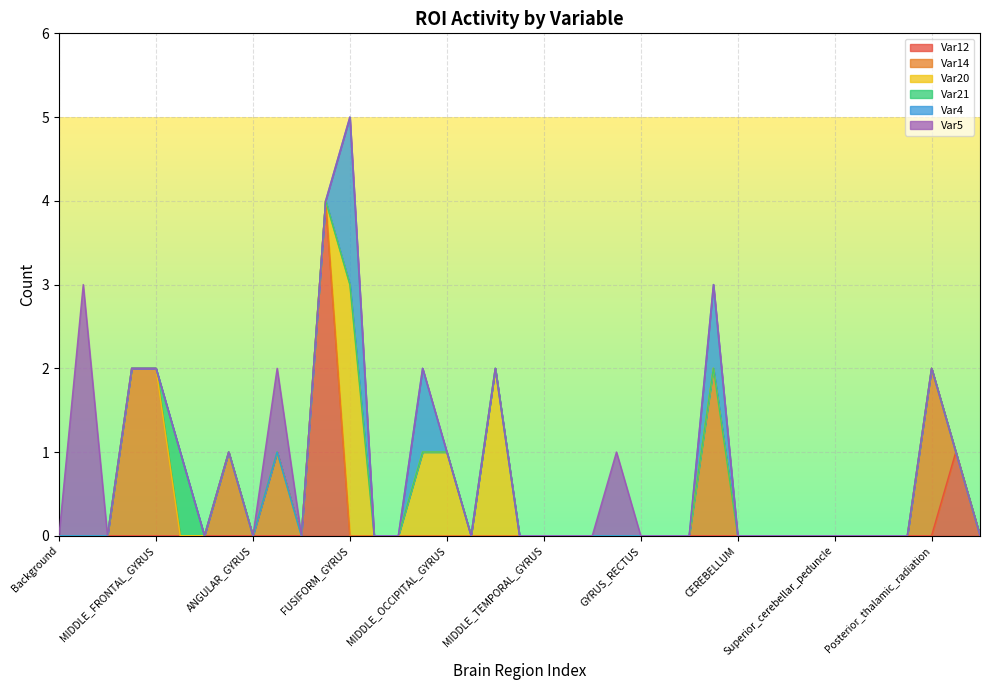

Reading right to left, what are all the values shown in this chart?

Var12: Superior_corona_radiata=0	Anterior_corona_radiata=1	Posterior_thalamic_radiation=0	Posterior_limb_of_internal_capsule=0	Anterior_limb_of_internal_capsule=0	Cerebral_peduncle=0	Superior_cerebellar_peduncle=0	Medial_lemniscus=0	Inferior_cerebellar_peduncle=0	Corticospinal_tract=0	CEREBELLUM=0	HIPPOCAMPUS=0	AMYGDALA=0	INSULAR=0	GYRUS_RECTUS=0	SUPRAMARGINAL_GYRUS=0	MIDDLE_FRONTO-ORBITAL_GYRUS=0	LATERAL_FRONTO-ORBITAL_GYRUS=0	MIDDLE_TEMPORAL_GYRUS=0	INFERIOR_TEMPORAL_GYRUS=0	SUPERIOR_TEMPORAL_GYRUS=0	ENTORHINAL_AREA=0	MIDDLE_OCCIPITAL_GYRUS=0	INFERIOR_OCCIPITAL_GYRUS=0	SUPERIOR_OCCIPITAL_GYRUS=0	PARAHIPPOCAMPAL_GYRUS=0	FUSIFORM_GYRUS=0	LINGUAL_GYRUS=4	CUNEUS=0	PRE-CUNEUS=0	ANGULAR_GYRUS=0	POSTCENTRAL_GYRUS=0	PRECENTRAL_GYRUS=0	INFERIOR_FRONTAL_GYRUS=0	MIDDLE_FRONTAL_GYRUS=0	SUPERIOR_FRONTAL_GYRUS=0	CINGULATE_GYRUS=0	SUPERIOR_PARIETAL_LOBULE=0	Background=0
Var14: Superior_corona_radiata=0	Anterior_corona_radiata=0	Posterior_thalamic_radiation=2	Posterior_limb_of_internal_capsule=0	Anterior_limb_of_internal_capsule=0	Cerebral_peduncle=0	Superior_cerebellar_peduncle=0	Medial_lemniscus=0	Inferior_cerebellar_peduncle=0	Corticospinal_tract=0	CEREBELLUM=0	HIPPOCAMPUS=2	AMYGDALA=0	INSULAR=0	GYRUS_RECTUS=0	SUPRAMARGINAL_GYRUS=0	MIDDLE_FRONTO-ORBITAL_GYRUS=0	LATERAL_FRONTO-ORBITAL_GYRUS=0	MIDDLE_TEMPORAL_GYRUS=0	INFERIOR_TEMPORAL_GYRUS=0	SUPERIOR_TEMPORAL_GYRUS=0	ENTORHINAL_AREA=0	MIDDLE_OCCIPITAL_GYRUS=0	INFERIOR_OCCIPITAL_GYRUS=0	SUPERIOR_OCCIPITAL_GYRUS=0	PARAHIPPOCAMPAL_GYRUS=0	FUSIFORM_GYRUS=0	LINGUAL_GYRUS=0	CUNEUS=0	PRE-CUNEUS=1	ANGULAR_GYRUS=0	POSTCENTRAL_GYRUS=1	PRECENTRAL_GYRUS=0	INFERIOR_FRONTAL_GYRUS=0	MIDDLE_FRONTAL_GYRUS=2	SUPERIOR_FRONTAL_GYRUS=2	CINGULATE_GYRUS=0	SUPERIOR_PARIETAL_LOBULE=0	Background=0
Var20: Superior_corona_radiata=0	Anterior_corona_radiata=0	Posterior_thalamic_radiation=0	Posterior_limb_of_internal_capsule=0	Anterior_limb_of_internal_capsule=0	Cerebral_peduncle=0	Superior_cerebellar_peduncle=0	Medial_lemniscus=0	Inferior_cerebellar_peduncle=0	Corticospinal_tract=0	CEREBELLUM=0	HIPPOCAMPUS=0	AMYGDALA=0	INSULAR=0	GYRUS_RECTUS=0	SUPRAMARGINAL_GYRUS=0	MIDDLE_FRONTO-ORBITAL_GYRUS=0	LATERAL_FRONTO-ORBITAL_GYRUS=0	MIDDLE_TEMPORAL_GYRUS=0	INFERIOR_TEMPORAL_GYRUS=0	SUPERIOR_TEMPORAL_GYRUS=2	ENTORHINAL_AREA=0	MIDDLE_OCCIPITAL_GYRUS=1	INFERIOR_OCCIPITAL_GYRUS=1	SUPERIOR_OCCIPITAL_GYRUS=0	PARAHIPPOCAMPAL_GYRUS=0	FUSIFORM_GYRUS=3	LINGUAL_GYRUS=0	CUNEUS=0	PRE-CUNEUS=0	ANGULAR_GYRUS=0	POSTCENTRAL_GYRUS=0	PRECENTRAL_GYRUS=0	INFERIOR_FRONTAL_GYRUS=0	MIDDLE_FRONTAL_GYRUS=0	SUPERIOR_FRONTAL_GYRUS=0	CINGULATE_GYRUS=0	SUPERIOR_PARIETAL_LOBULE=0	Background=0
Var21: Superior_corona_radiata=0	Anterior_corona_radiata=0	Posterior_thalamic_radiation=0	Posterior_limb_of_internal_capsule=0	Anterior_limb_of_internal_capsule=0	Cerebral_peduncle=0	Superior_cerebellar_peduncle=0	Medial_lemniscus=0	Inferior_cerebellar_peduncle=0	Corticospinal_tract=0	CEREBELLUM=0	HIPPOCAMPUS=0	AMYGDALA=0	INSULAR=0	GYRUS_RECTUS=0	SUPRAMARGINAL_GYRUS=0	MIDDLE_FRONTO-ORBITAL_GYRUS=0	LATERAL_FRONTO-ORBITAL_GYRUS=0	MIDDLE_TEMPORAL_GYRUS=0	INFERIOR_TEMPORAL_GYRUS=0	SUPERIOR_TEMPORAL_GYRUS=0	ENTORHINAL_AREA=0	MIDDLE_OCCIPITAL_GYRUS=0	INFERIOR_OCCIPITAL_GYRUS=0	SUPERIOR_OCCIPITAL_GYRUS=0	PARAHIPPOCAMPAL_GYRUS=0	FUSIFORM_GYRUS=0	LINGUAL_GYRUS=0	CUNEUS=0	PRE-CUNEUS=0	ANGULAR_GYRUS=0	POSTCENTRAL_GYRUS=0	PRECENTRAL_GYRUS=0	INFERIOR_FRONTAL_GYRUS=1	MIDDLE_FRONTAL_GYRUS=0	SUPERIOR_FRONTAL_GYRUS=0	CINGULATE_GYRUS=0	SUPERIOR_PARIETAL_LOBULE=0	Background=0
Var4: Superior_corona_radiata=0	Anterior_corona_radiata=0	Posterior_thalamic_radiation=0	Posterior_limb_of_internal_capsule=0	Anterior_limb_of_internal_capsule=0	Cerebral_peduncle=0	Superior_cerebellar_peduncle=0	Medial_lemniscus=0	Inferior_cerebellar_peduncle=0	Corticospinal_tract=0	CEREBELLUM=0	HIPPOCAMPUS=1	AMYGDALA=0	INSULAR=0	GYRUS_RECTUS=0	SUPRAMARGINAL_GYRUS=0	MIDDLE_FRONTO-ORBITAL_GYRUS=0	LATERAL_FRONTO-ORBITAL_GYRUS=0	MIDDLE_TEMPORAL_GYRUS=0	INFERIOR_TEMPORAL_GYRUS=0	SUPERIOR_TEMPORAL_GYRUS=0	ENTORHINAL_AREA=0	MIDDLE_OCCIPITAL_GYRUS=0	INFERIOR_OCCIPITAL_GYRUS=1	SUPERIOR_OCCIPITAL_GYRUS=0	PARAHIPPOCAMPAL_GYRUS=0	FUSIFORM_GYRUS=2	LINGUAL_GYRUS=0	CUNEUS=0	PRE-CUNEUS=0	ANGULAR_GYRUS=0	POSTCENTRAL_GYRUS=0	PRECENTRAL_GYRUS=0	INFERIOR_FRONTAL_GYRUS=0	MIDDLE_FRONTAL_GYRUS=0	SUPERIOR_FRONTAL_GYRUS=0	CINGULATE_GYRUS=0	SUPERIOR_PARIETAL_LOBULE=0	Background=0
Var5: Superior_corona_radiata=0	Anterior_corona_radiata=0	Posterior_thalamic_radiation=0	Posterior_limb_of_internal_capsule=0	Anterior_limb_of_internal_capsule=0	Cerebral_peduncle=0	Superior_cerebellar_peduncle=0	Medial_lemniscus=0	Inferior_cerebellar_peduncle=0	Corticospinal_tract=0	CEREBELLUM=0	HIPPOCAMPUS=0	AMYGDALA=0	INSULAR=0	GYRUS_RECTUS=0	SUPRAMARGINAL_GYRUS=1	MIDDLE_FRONTO-ORBITAL_GYRUS=0	LATERAL_FRONTO-ORBITAL_GYRUS=0	MIDDLE_TEMPORAL_GYRUS=0	INFERIOR_TEMPORAL_GYRUS=0	SUPERIOR_TEMPORAL_GYRUS=0	ENTORHINAL_AREA=0	MIDDLE_OCCIPITAL_GYRUS=0	INFERIOR_OCCIPITAL_GYRUS=0	SUPERIOR_OCCIPITAL_GYRUS=0	PARAHIPPOCAMPAL_GYRUS=0	FUSIFORM_GYRUS=0	LINGUAL_GYRUS=0	CUNEUS=0	PRE-CUNEUS=1	ANGULAR_GYRUS=0	POSTCENTRAL_GYRUS=0	PRECENTRAL_GYRUS=0	INFERIOR_FRONTAL_GYRUS=0	MIDDLE_FRONTAL_GYRUS=0	SUPERIOR_FRONTAL_GYRUS=0	CINGULATE_GYRUS=0	SUPERIOR_PARIETAL_LOBULE=3	Background=0